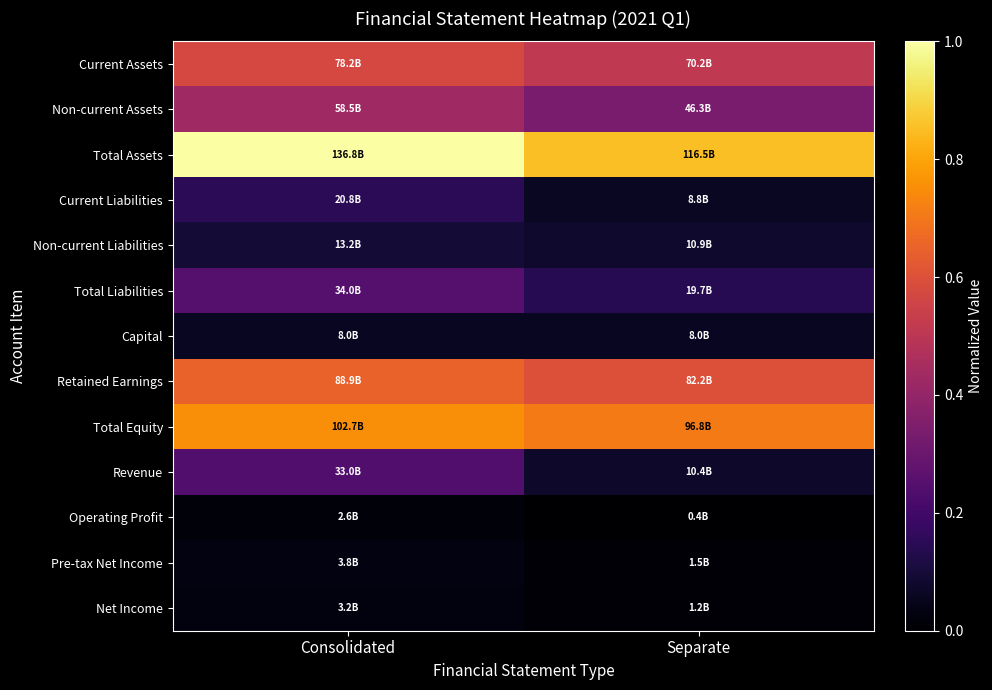

Rank the series by their maximum value, from highest to lowest.

Total Assets, Total Equity, Retained Earnings, Current Assets, Non-current Assets, Total Liabilities, Revenue, Current Liabilities, Non-current Liabilities, Capital, Pre-tax Net Income, Net Income, Operating Profit